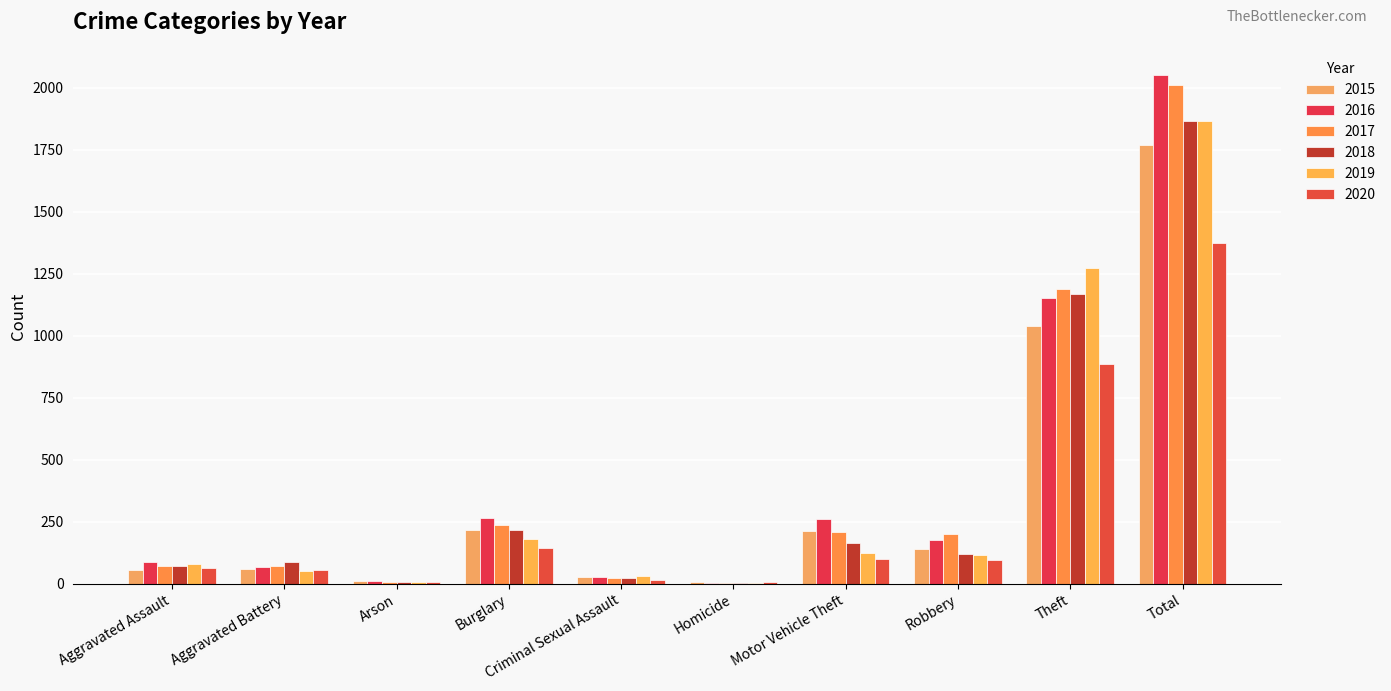

What is the lowest value of the 2019 series?

4